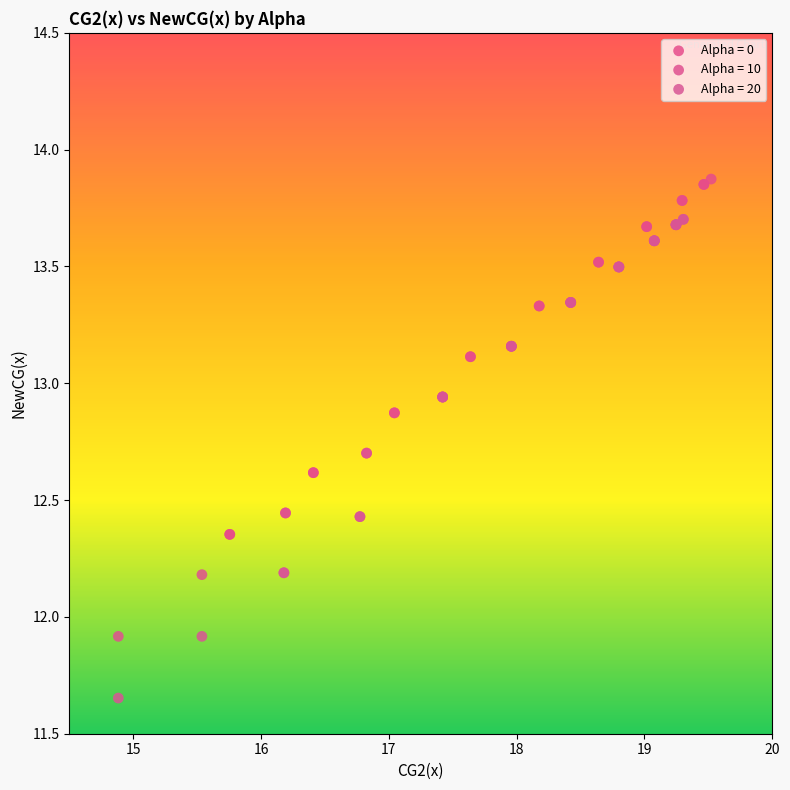

Which series reaches the minimum Y coordinate?

Alpha = 20